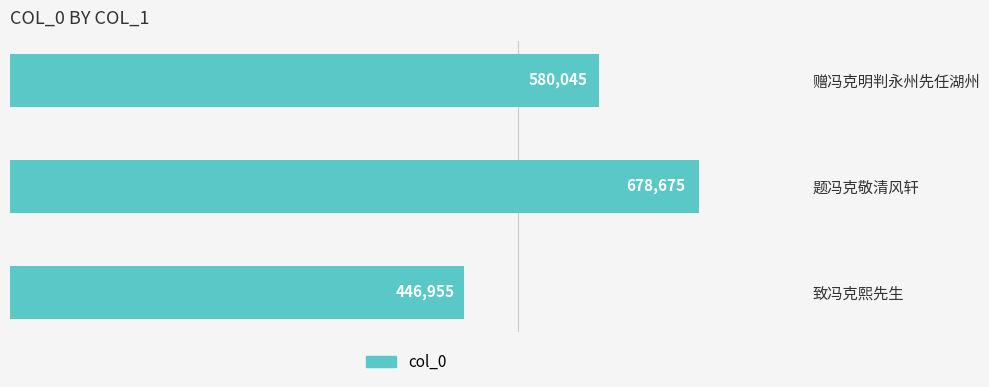

Rank the categories by value from lowest to highest.

致冯克熙先生, 赠冯克明判永州先任湖州, 题冯克敬清风轩